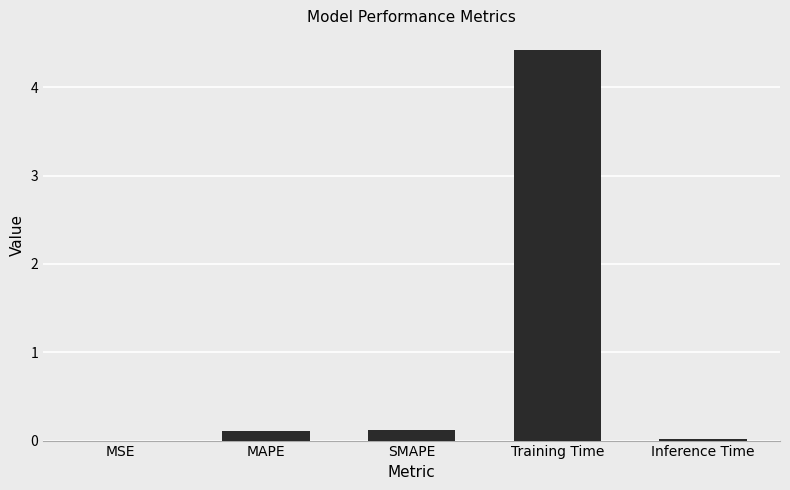

Which has a higher value, Training Time or SMAPE?

Training Time